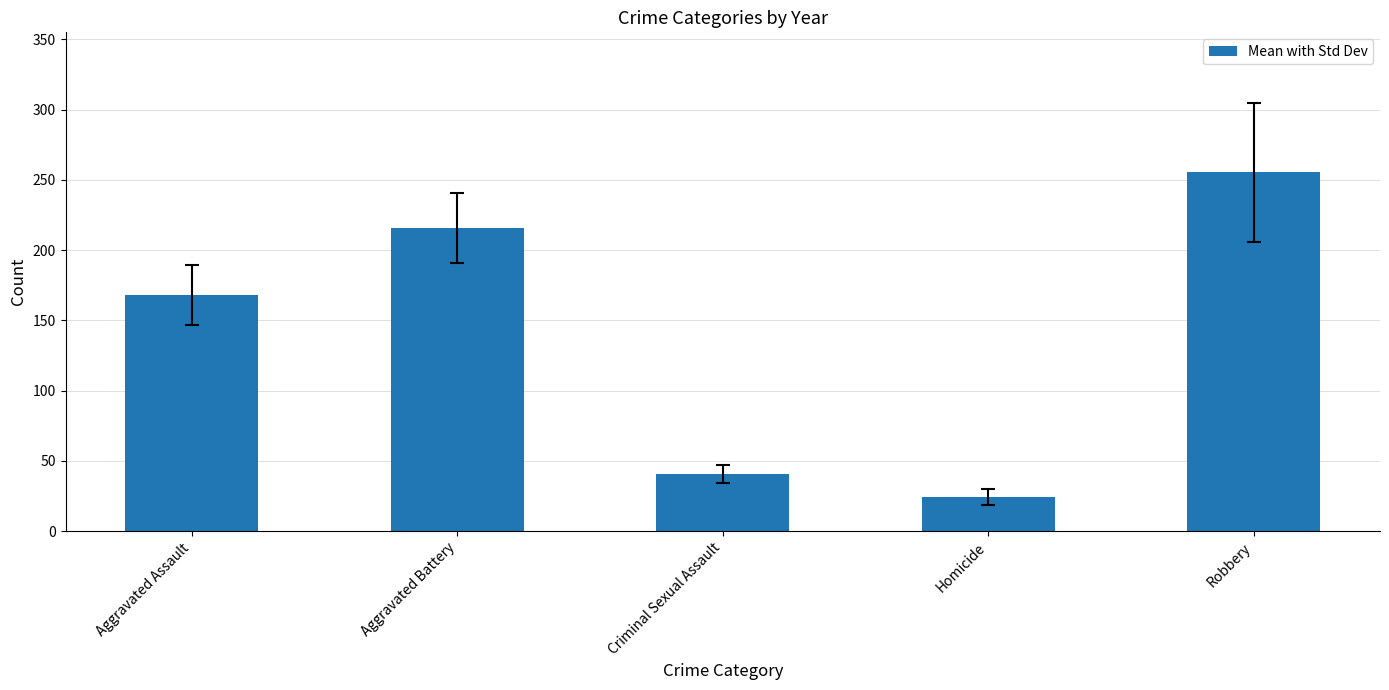

How many data points does each series have?

5